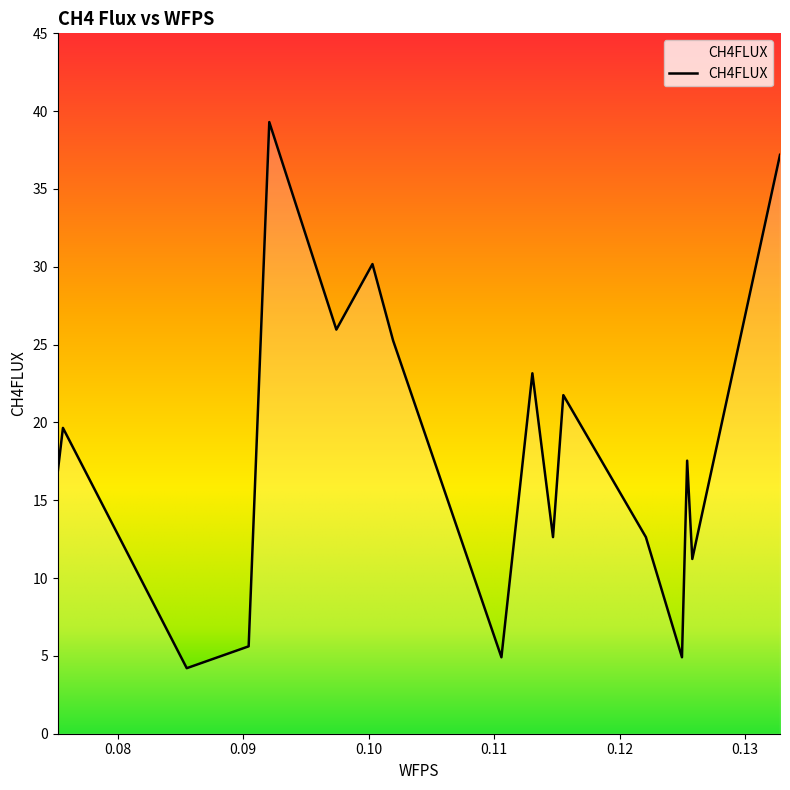

What is the minimum value shown in the chart?

4.2